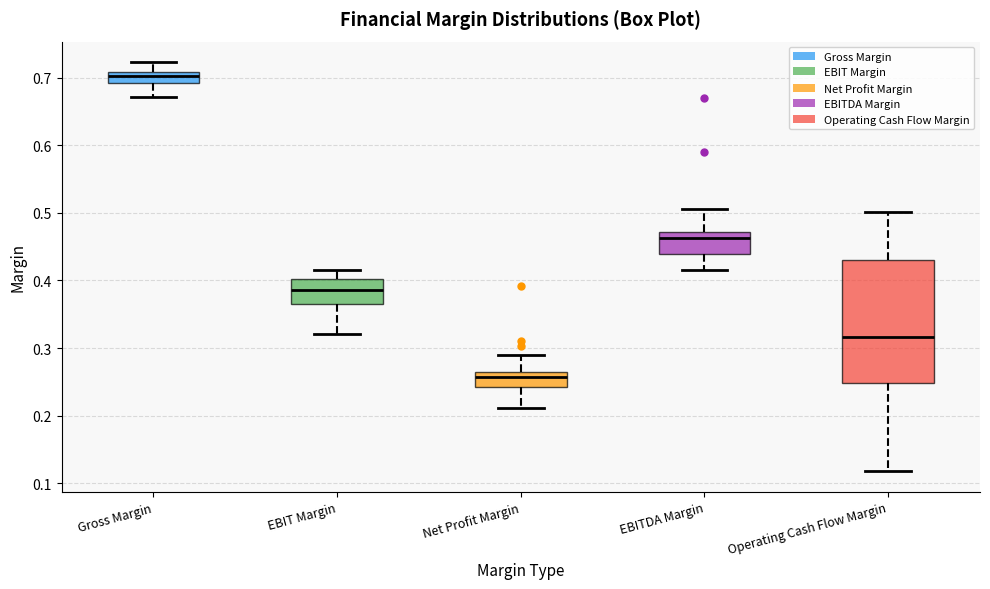

Comparing the boxes themselves (not the whiskers), which one is the tallest?

Operating Cash Flow Margin